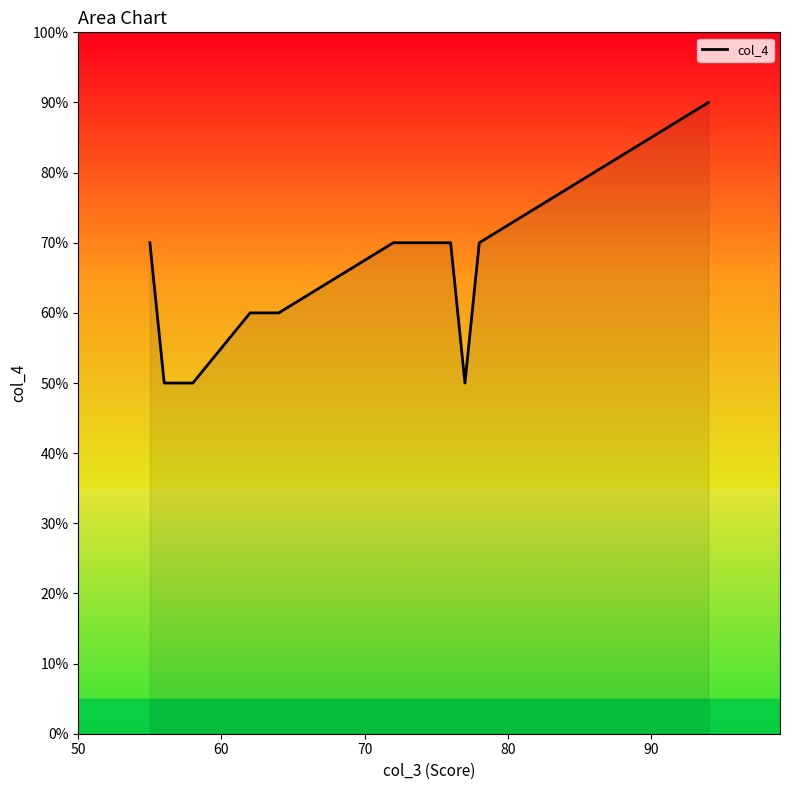

Reading left to right, list all the values displayed in this chart.

7	5	5	6	6	6	7	7	7	5	7	8	9